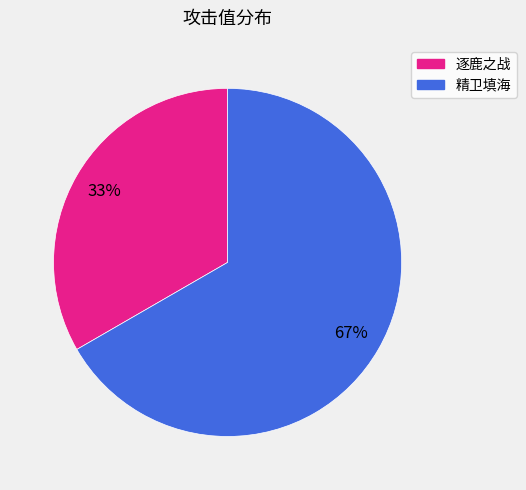

To the nearest percent, what is the average slice percentage?

50%